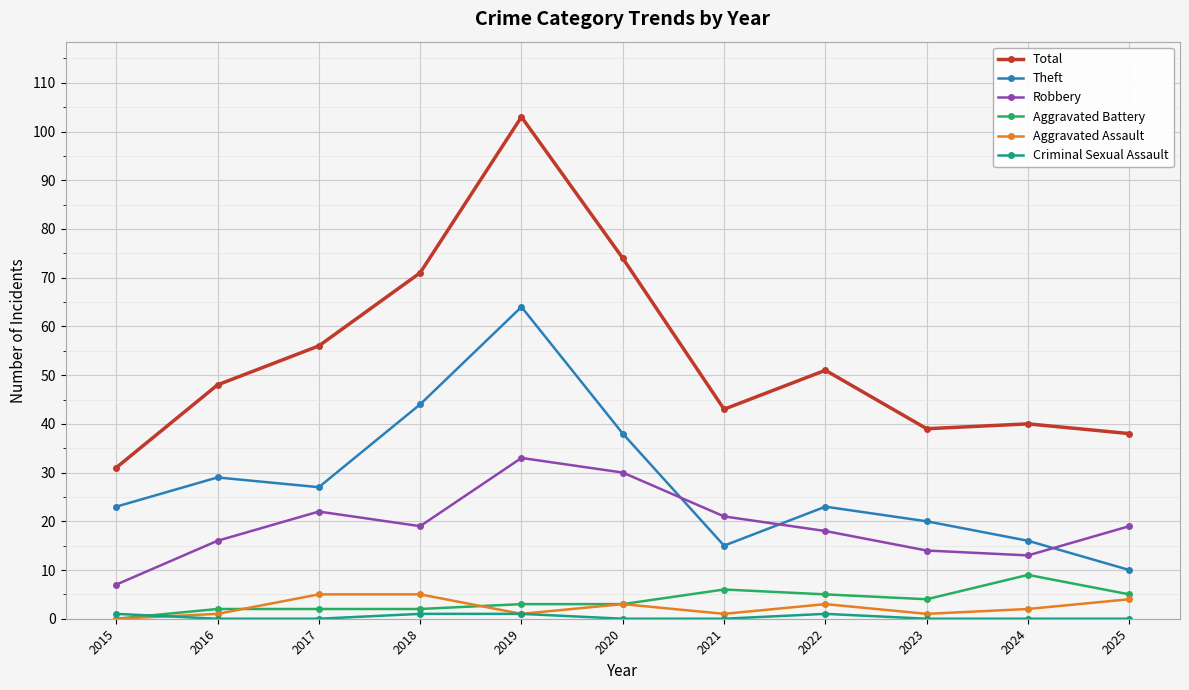

True or false: Total has a value of 103 at 2019.

True